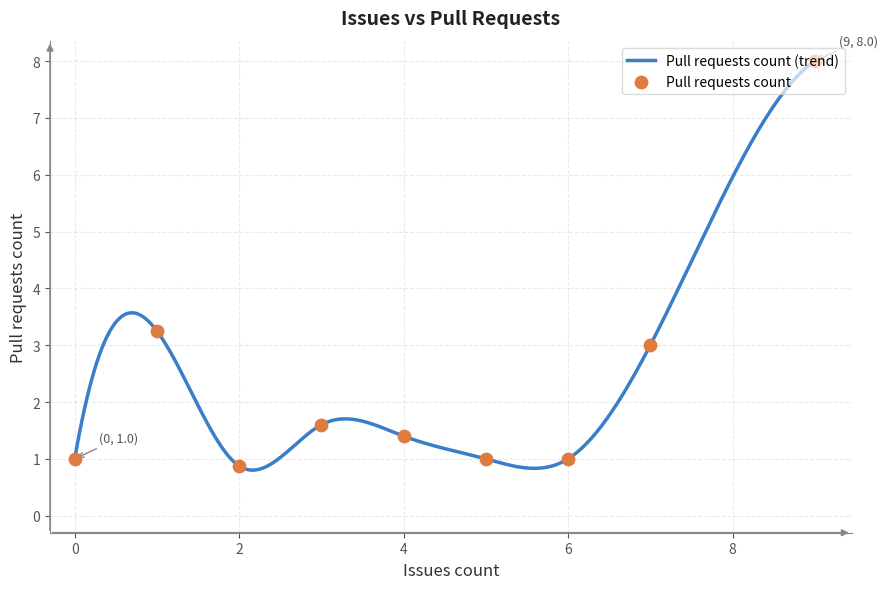

What is the minimum value for Pull requests count (trend)?

0.8